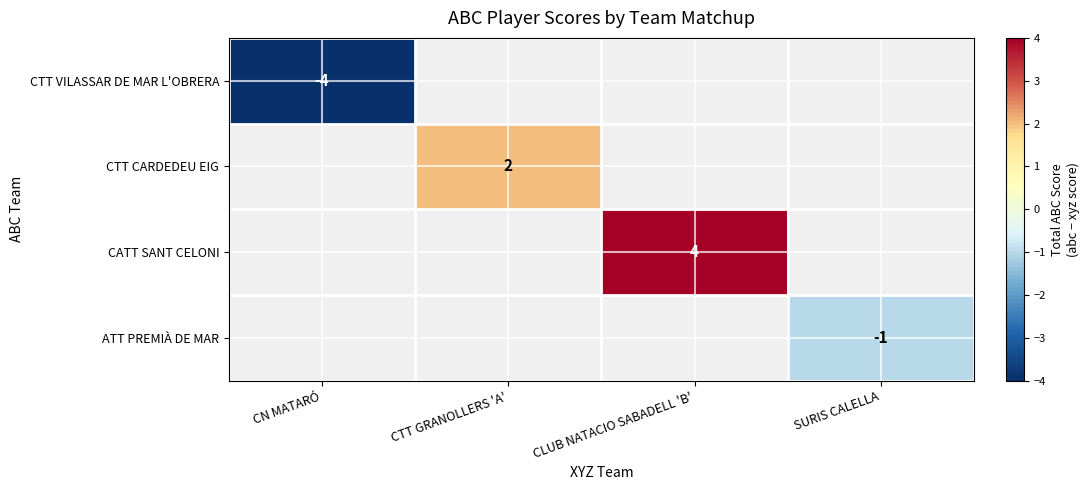

The ATT PREMIÀ DE MAR series shows -0.7 at SURIS CALELLA. True or false?

False